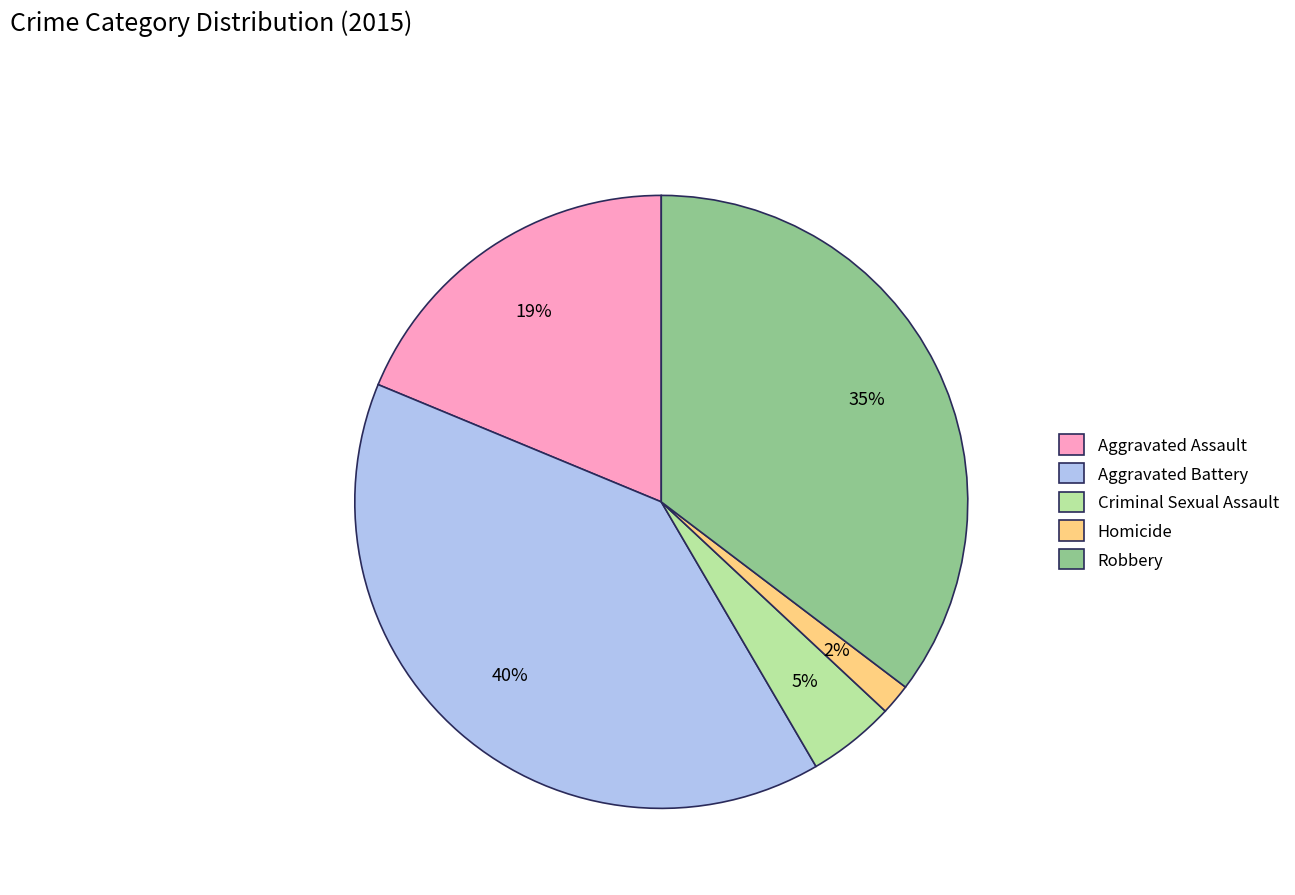

Is it true that Homicide is 9% of the pie?

False